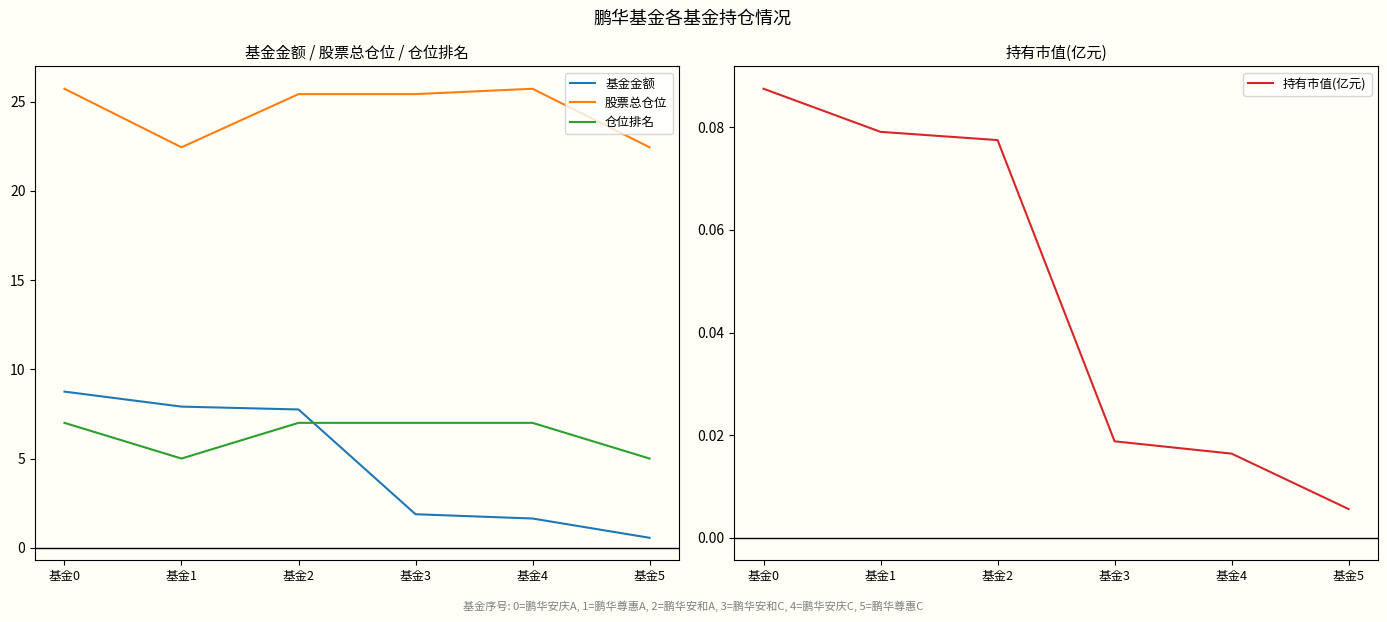

Between 基金1 and 基金2, which is larger?

基金1